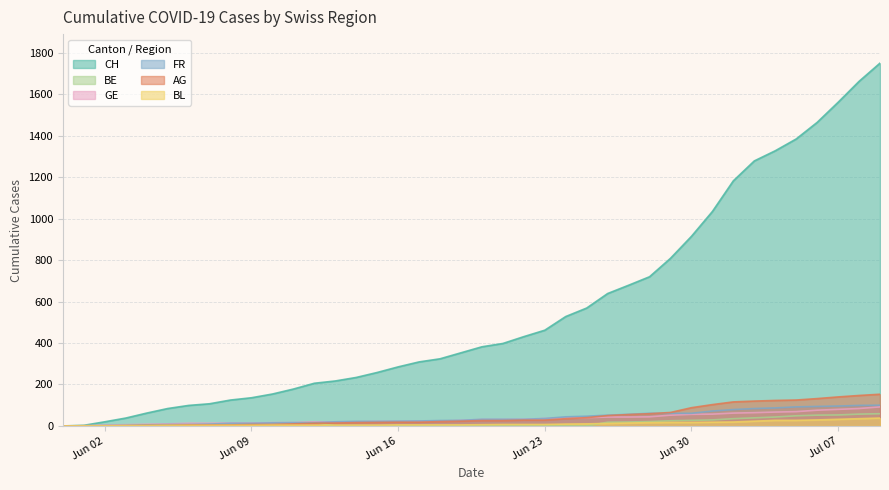

What is the label of the 21st point from the right?

2020-06-19